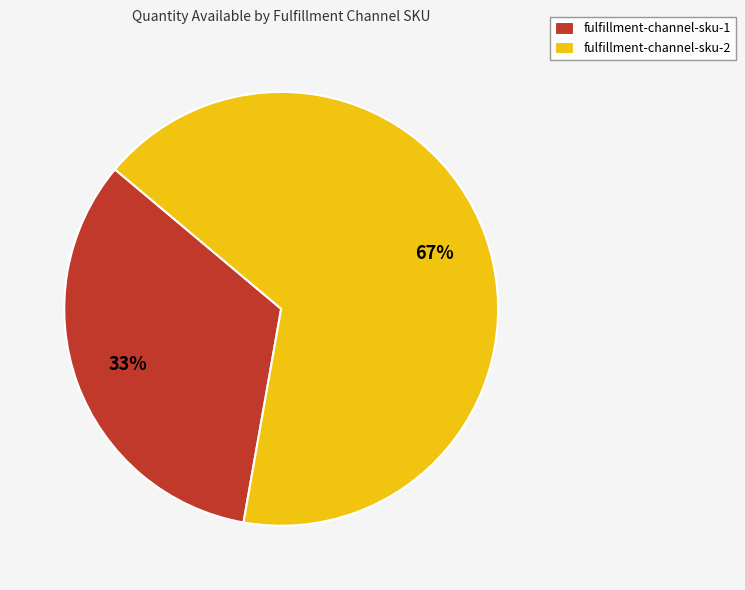

Approximately how many times larger is the value at fulfillment-channel-sku-1 compared to fulfillment-channel-sku-2?

0.5